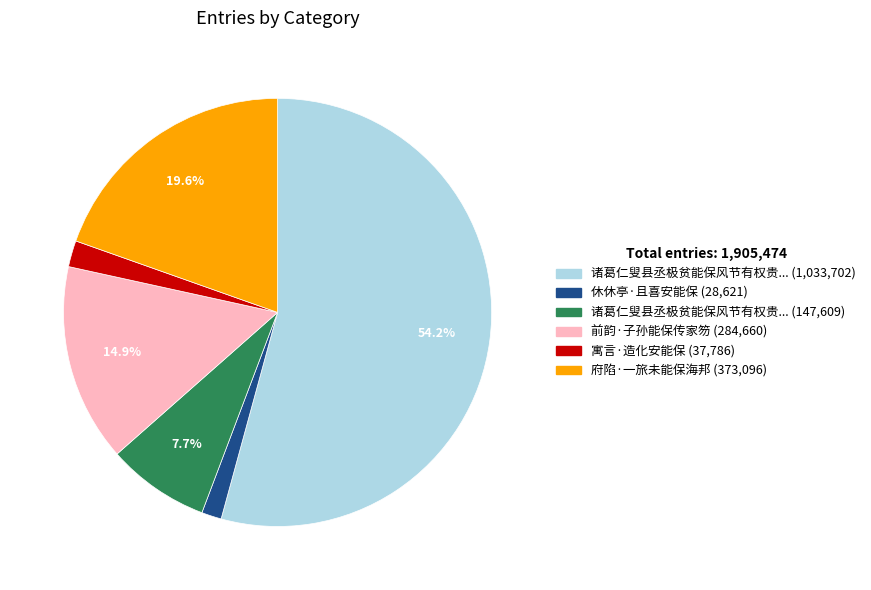

Is there a majority slice in this chart?

Yes